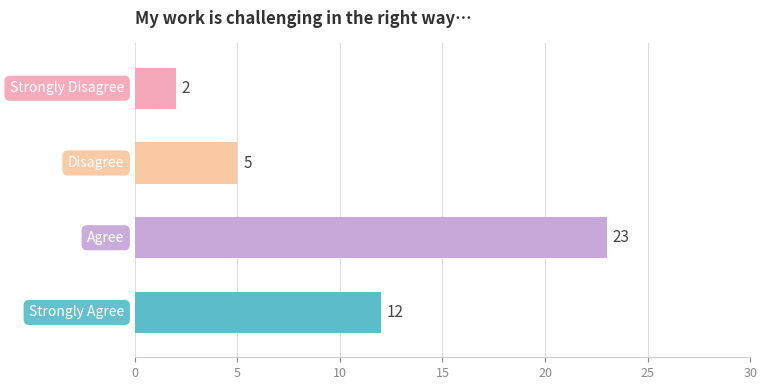

What is the maximum value shown in the chart?

23